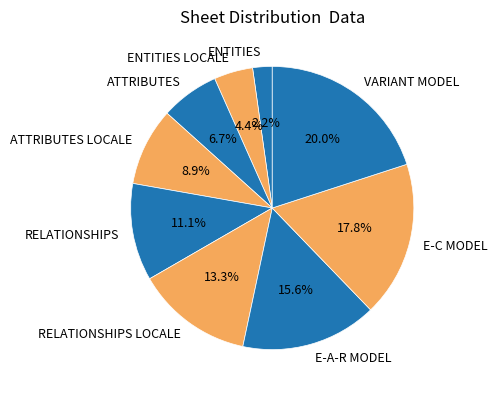

Which slice is the largest?

VARIANT MODEL